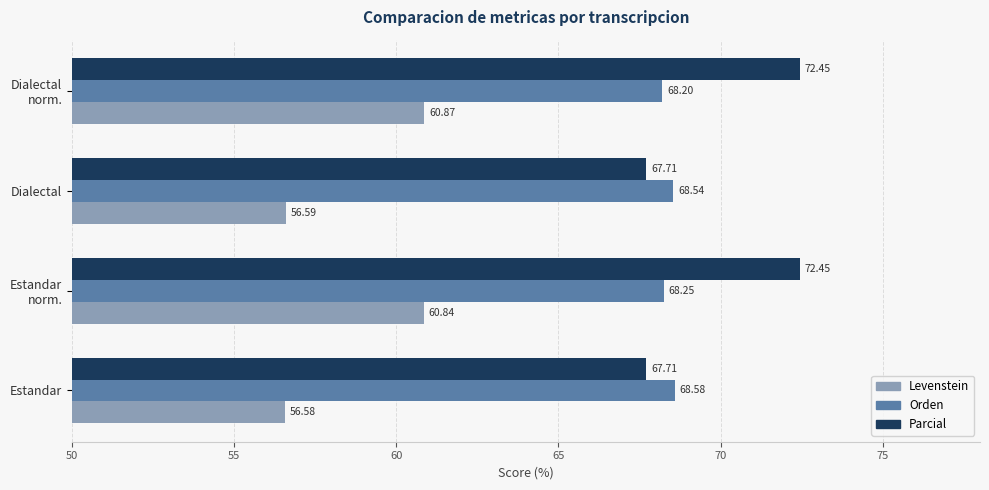

What is the sum of the Levenstein values at Estandar and Dialectal?

113.2